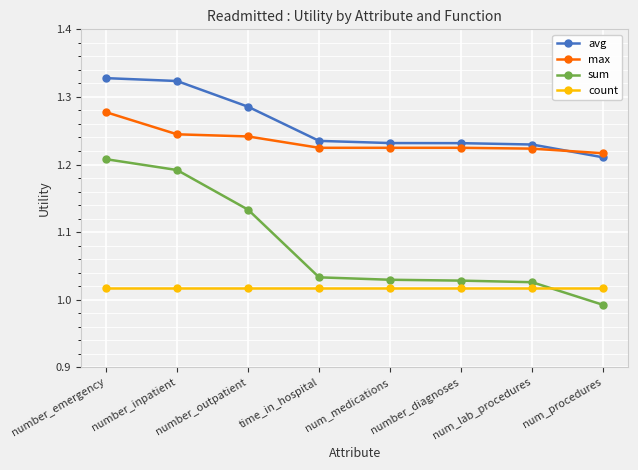

True or false: avg and sum cross at least once.

False